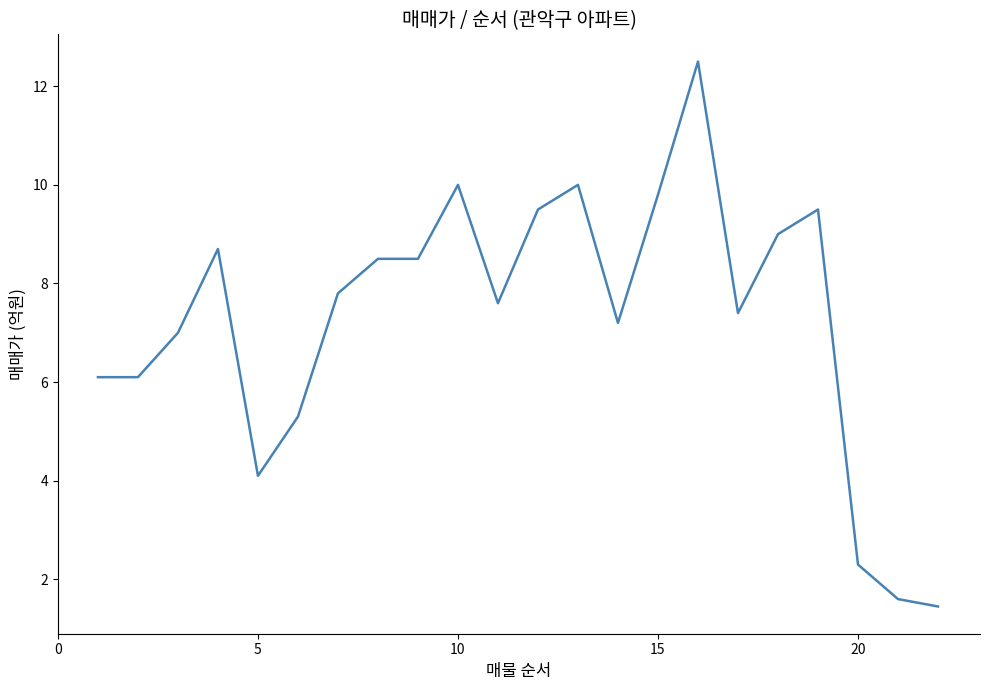

What is the maximum value shown in the chart?

12.5